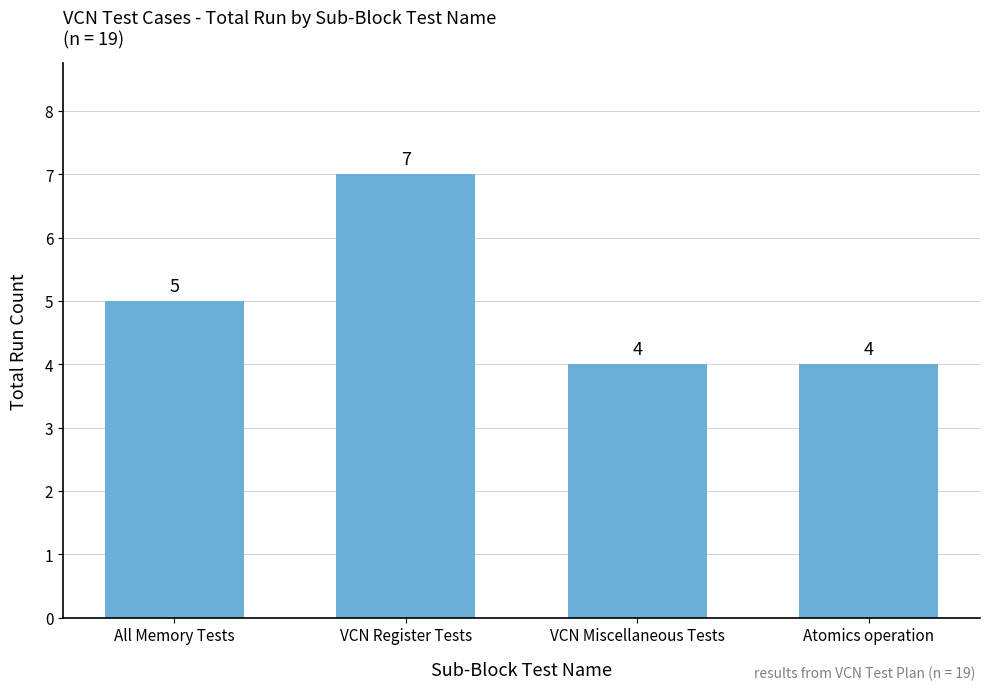

What is the value of the 4th bar from the left?

4